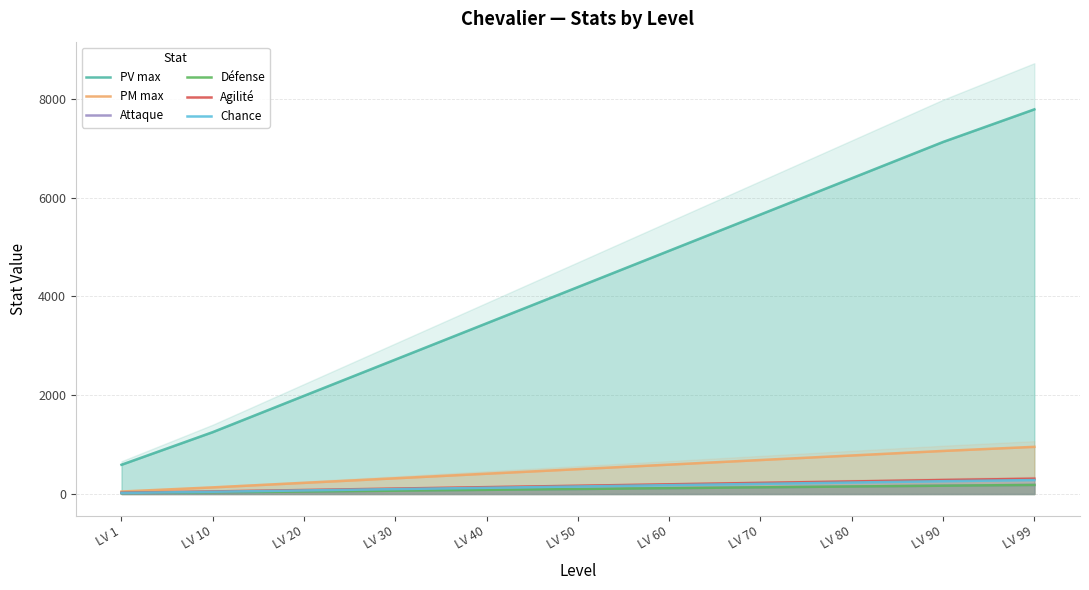

True or false: Défense has more than 1 points higher than both neighbors.

False